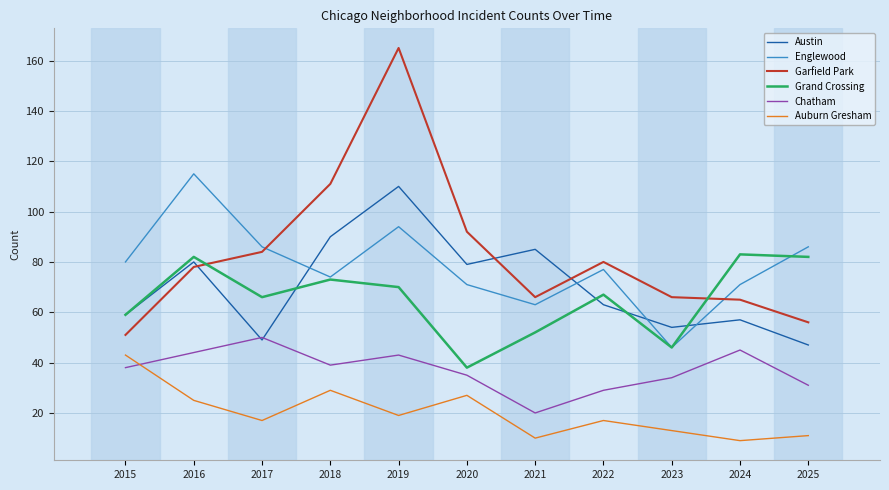

Which series has the largest range (max minus min)?

Garfield Park